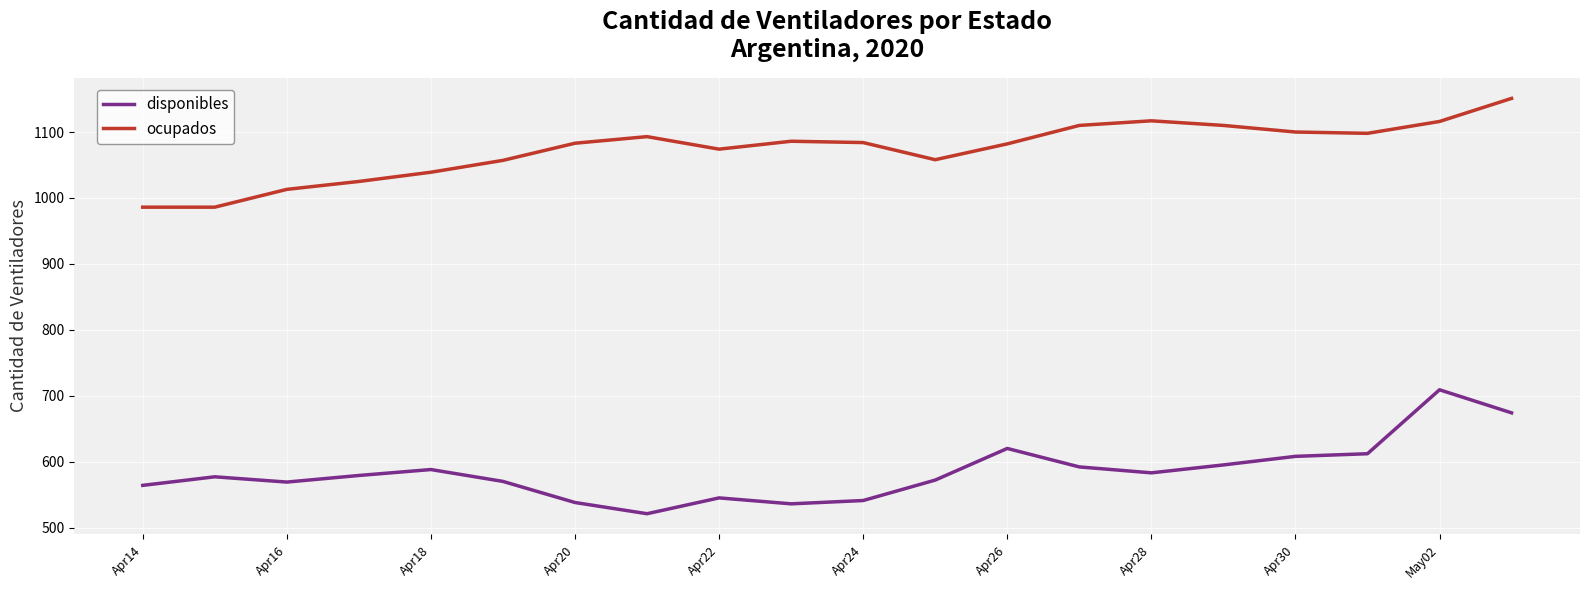

Does the chart have visible grid lines?

Yes